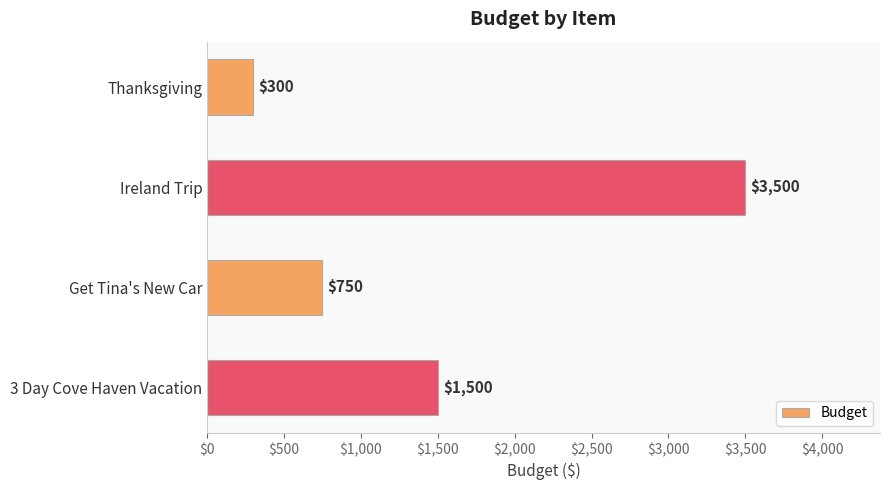

Which label corresponds to the smallest value in the chart?

Thanksgiving